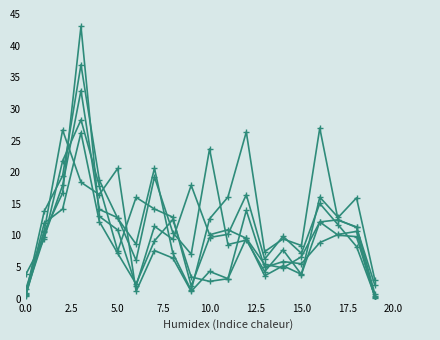

How many lines are shown in the chart?

6